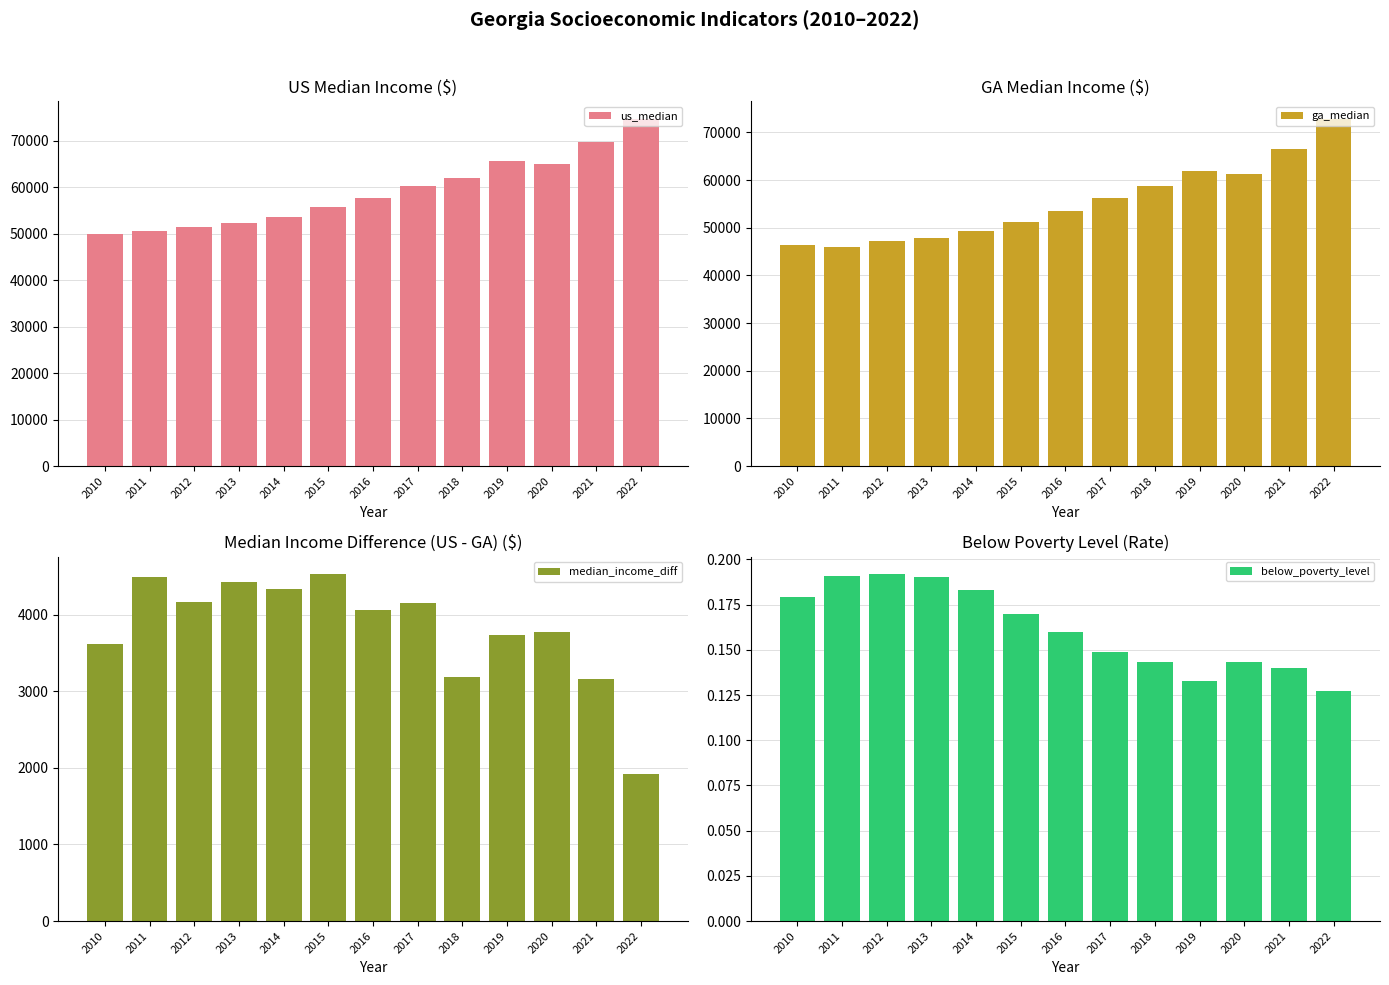

Is the value of median_income_diff at 2020 greater than the value of us_median at 2015?

No